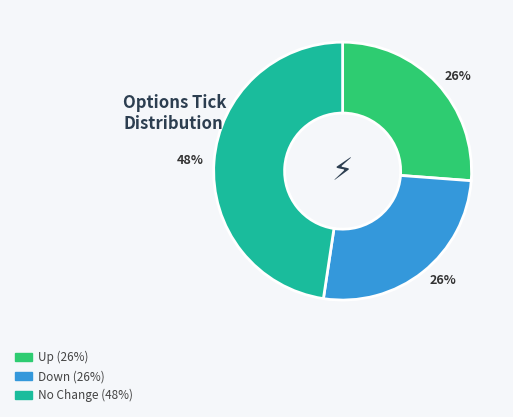

To the nearest percent, what is the average slice percentage?

33%